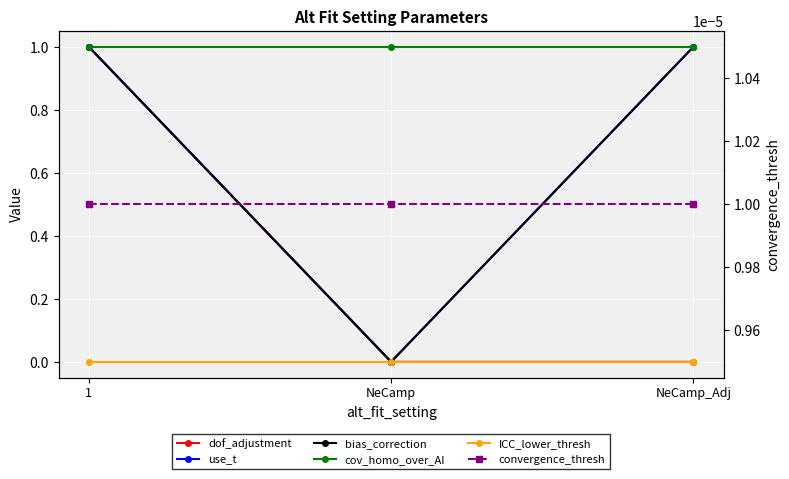

At which category is the sum across all series the highest?

1